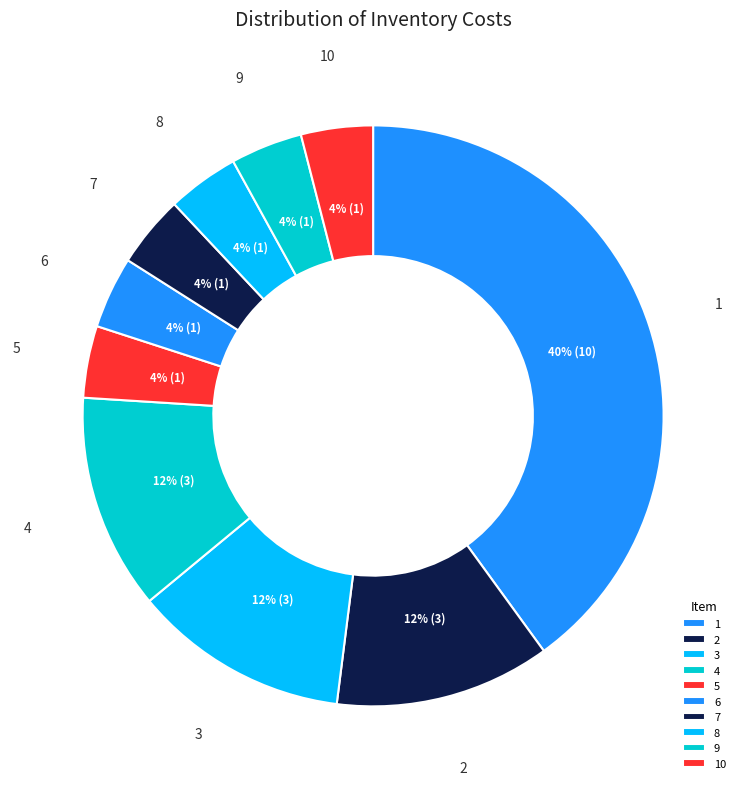

To the nearest percent, what portion does 5 represent?

4%